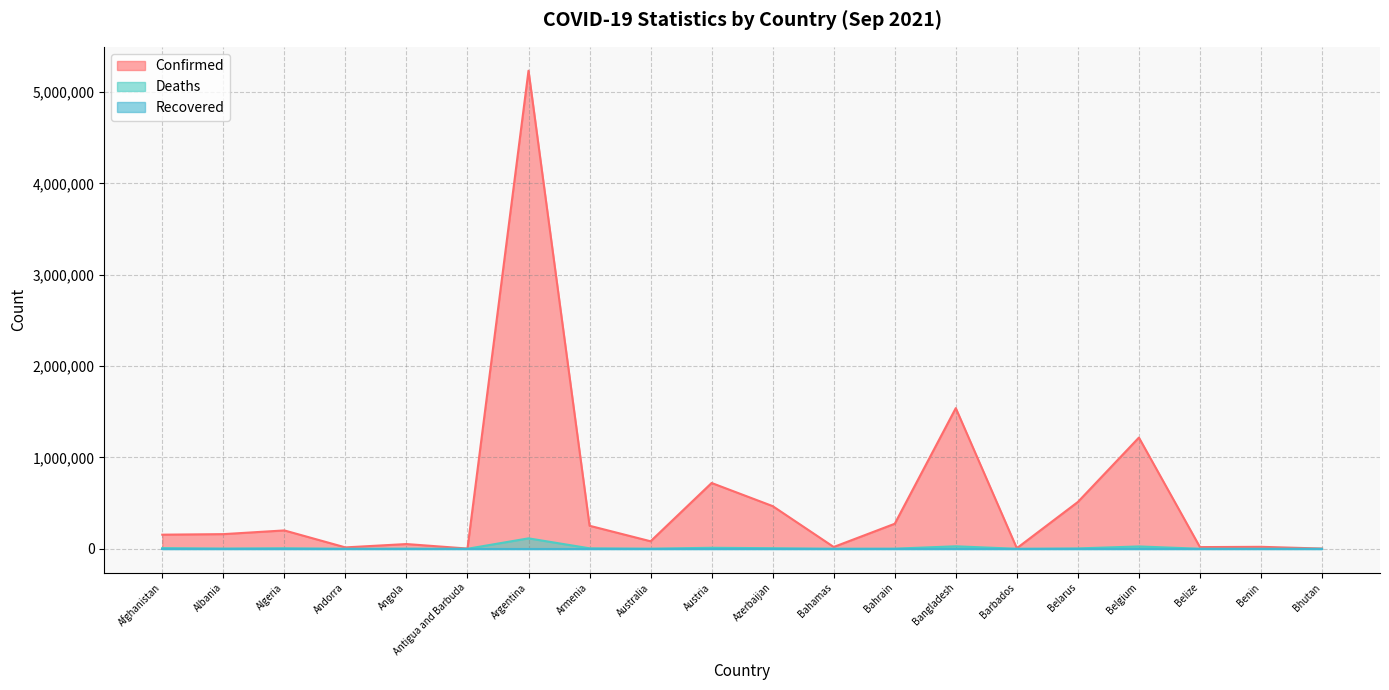

How many interior local peaks does the Confirmed series have?

7